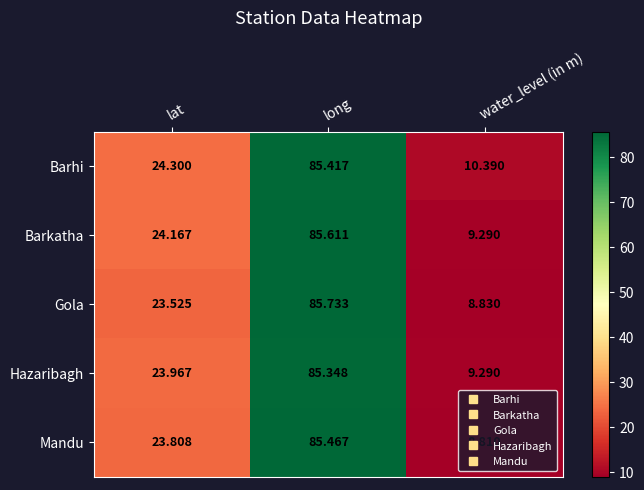

Between lat and water_level (in m), which series saw the biggest shift?

Mandu